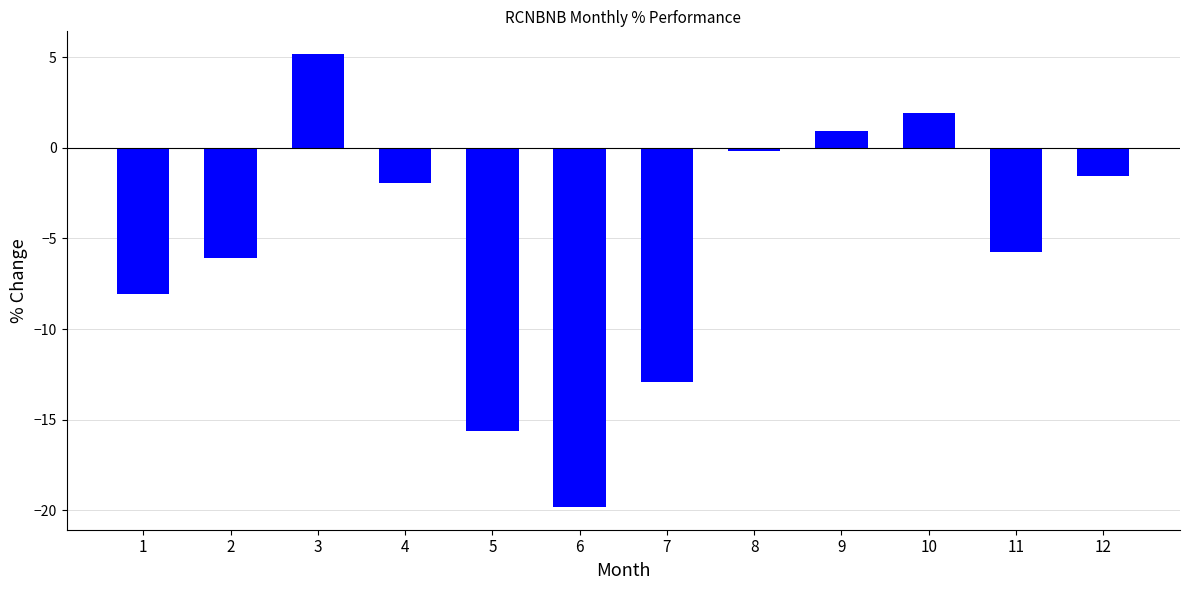

Which has a higher value, 8 or 9?

9